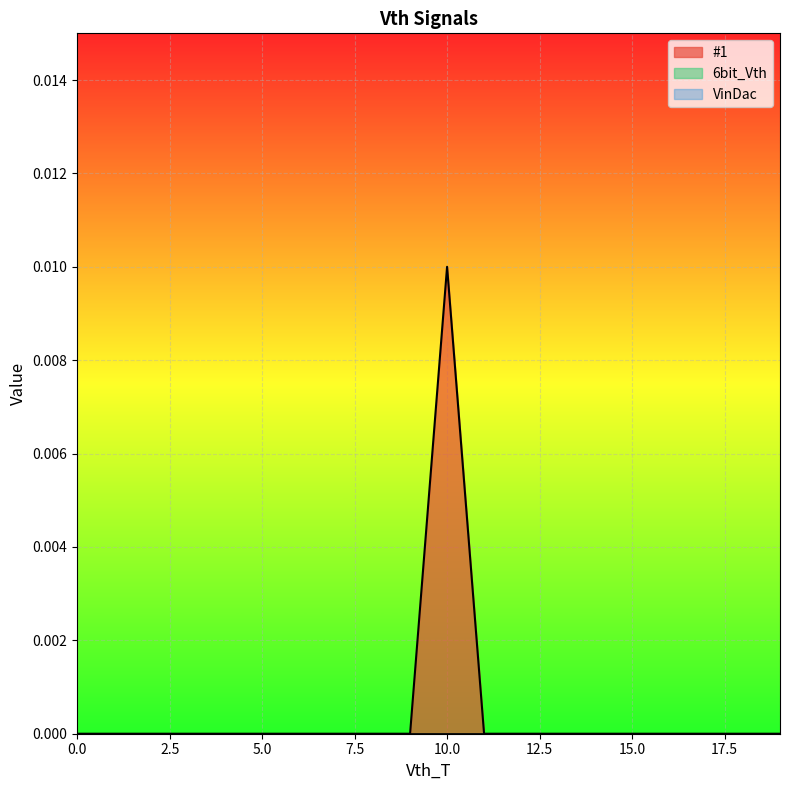

The value of VinDac at 0 is 0.0. True or false?

True